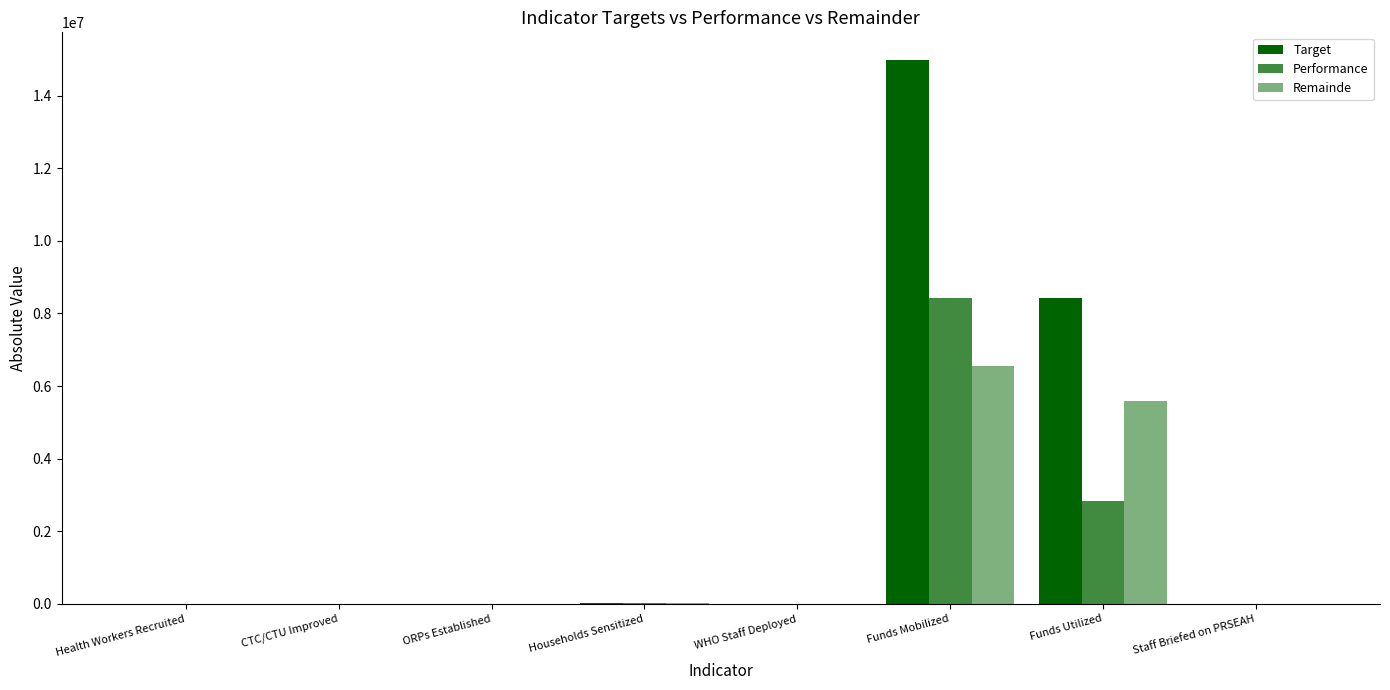

The value of Remainde at Staff Briefed on PRSEAH is 0. True or false?

True